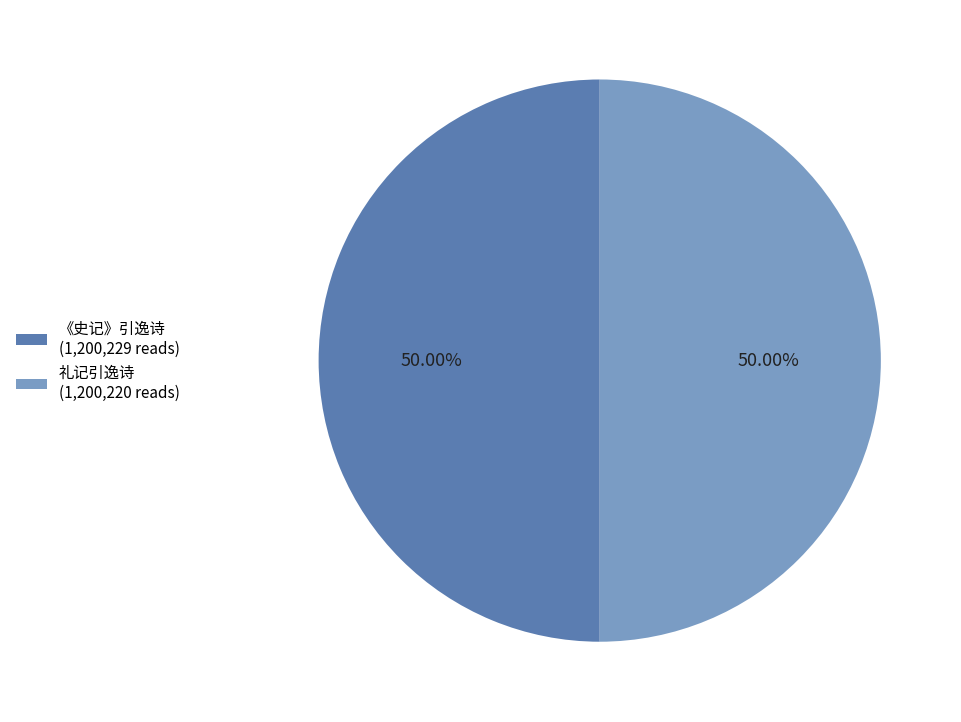

Do 《史记》引逸诗 and 礼记引逸诗 together represent more than half of the pie?

Yes